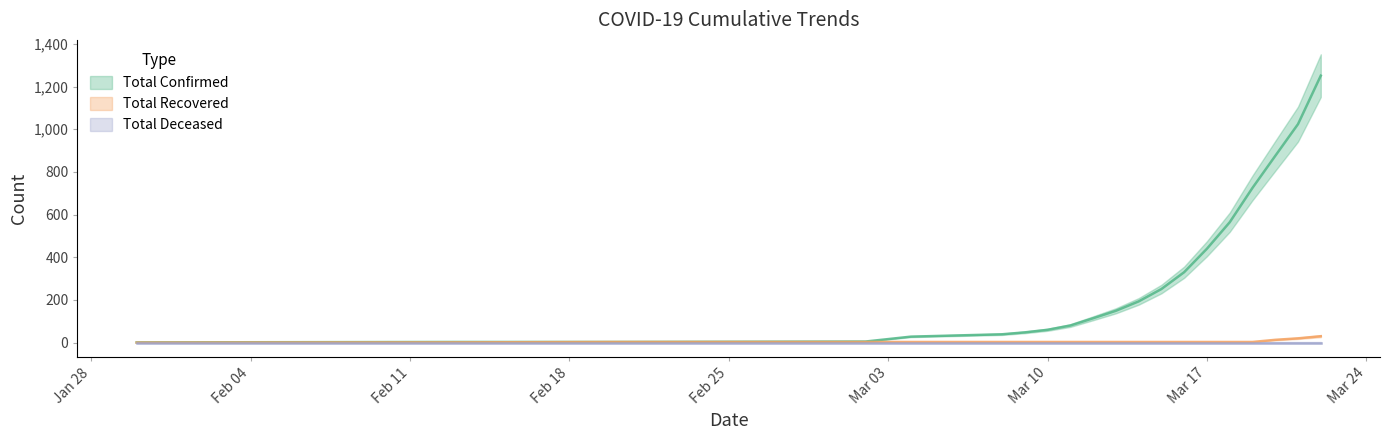

Count the number of categories in the chart.

20